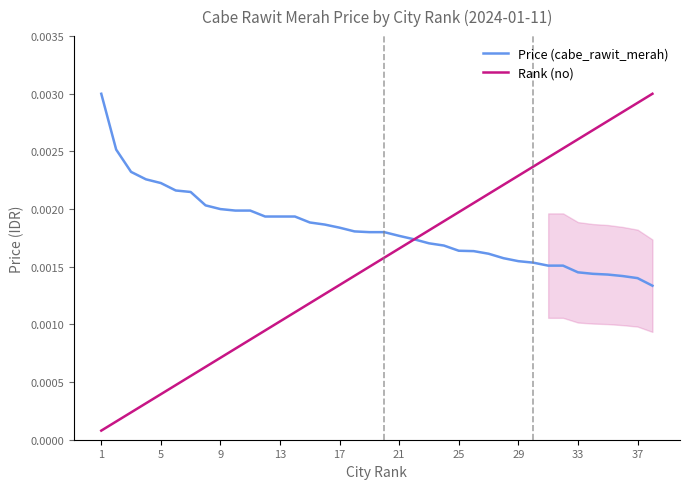

What is the sum of all Price (cabe_rawit_merah) values?

0.1